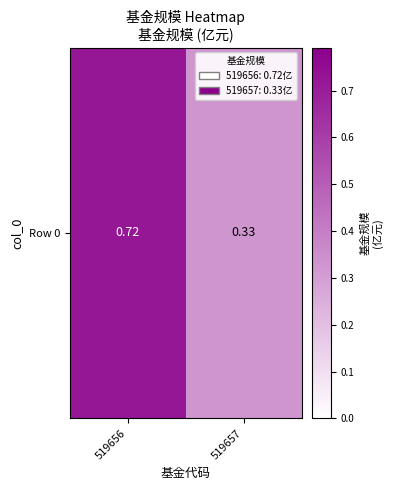

List the labels in order of value, largest first.

519656, 519657